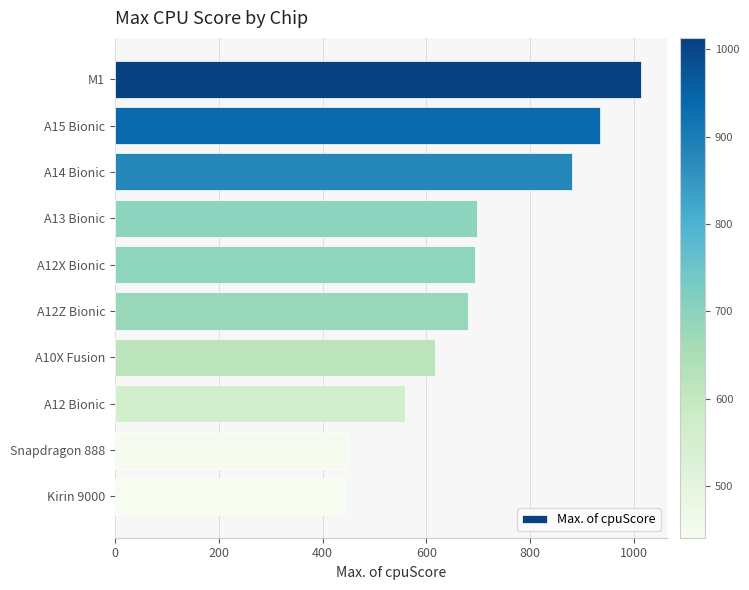

What is the difference between the values at A13 Bionic and A14 Bionic?

184